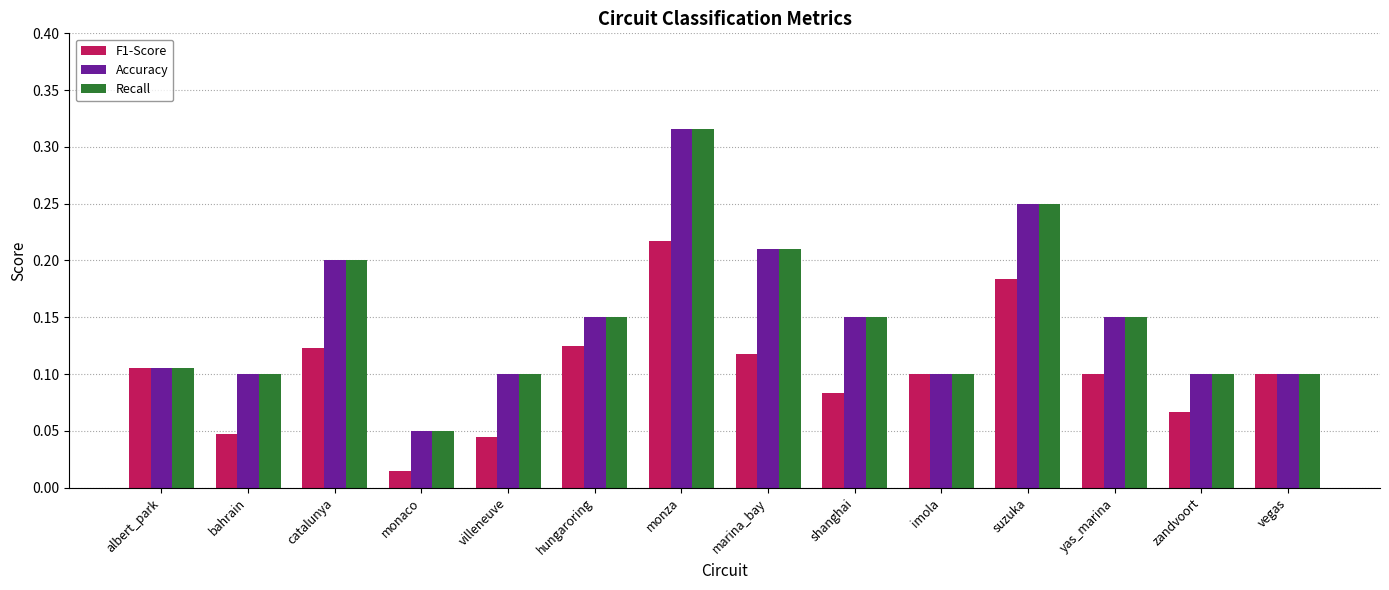

What is the sum of all F1-Score values?

1.4